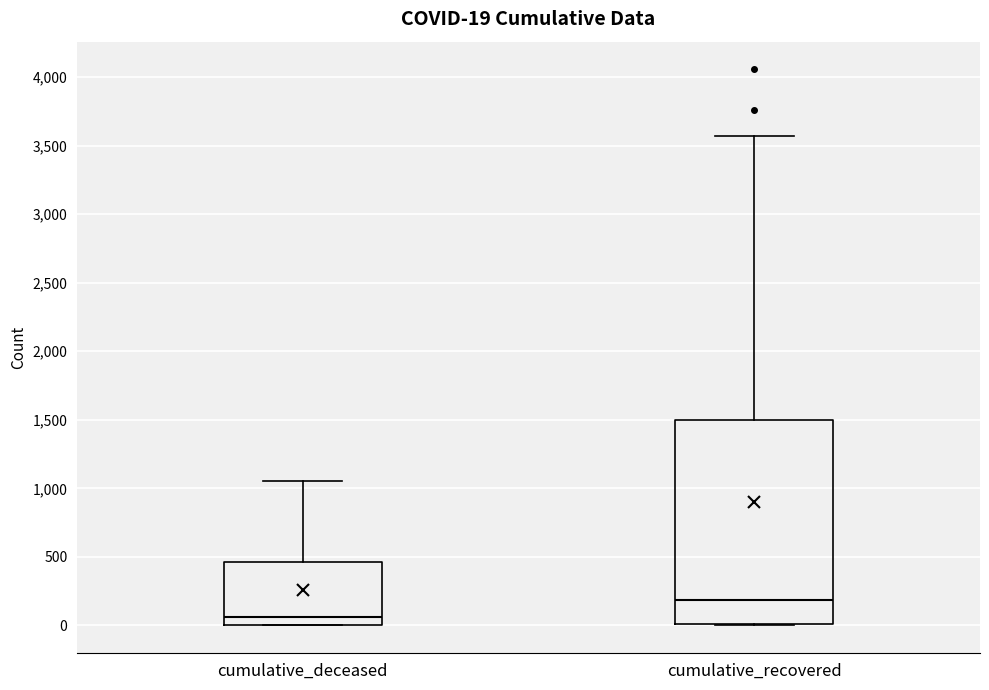

Which box's median line is the lowest?

cumulative_deceased